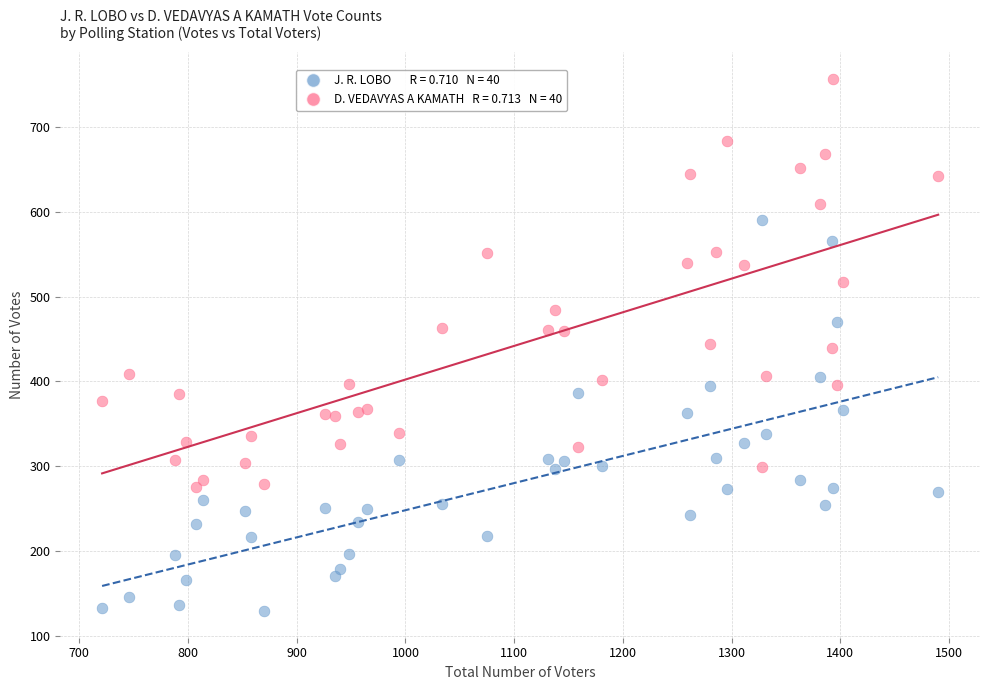

Across all data points, what is the range of Y values (max minus min)?

628